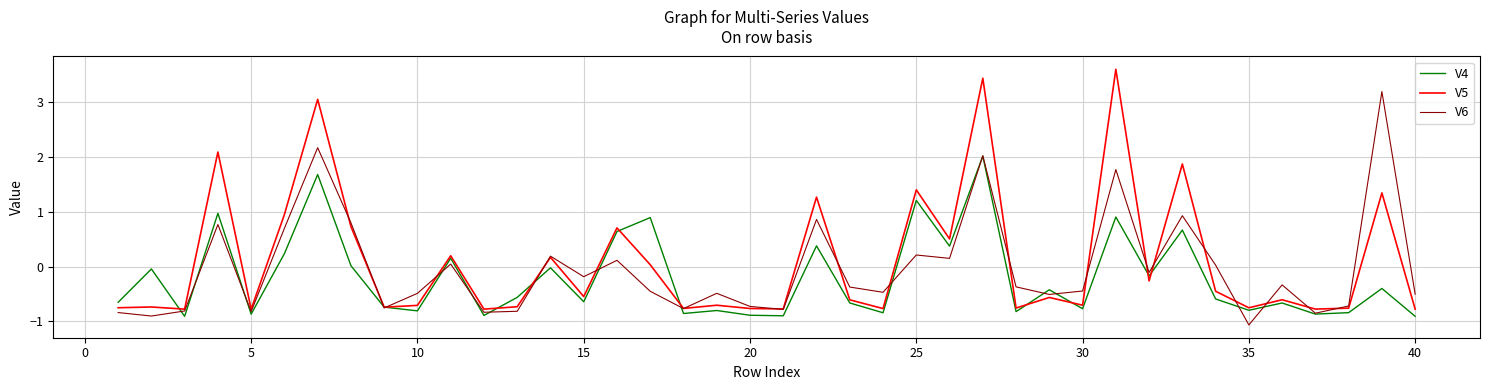

Which series has the largest range (max minus min)?

V5